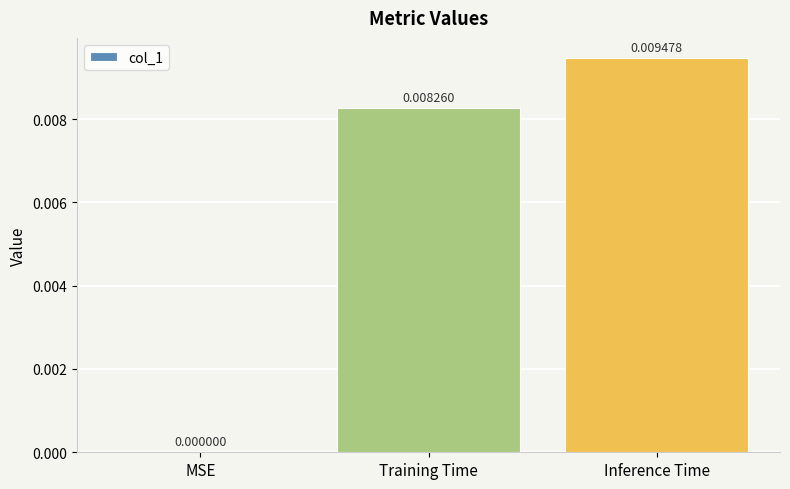

Are the bars horizontal?

No